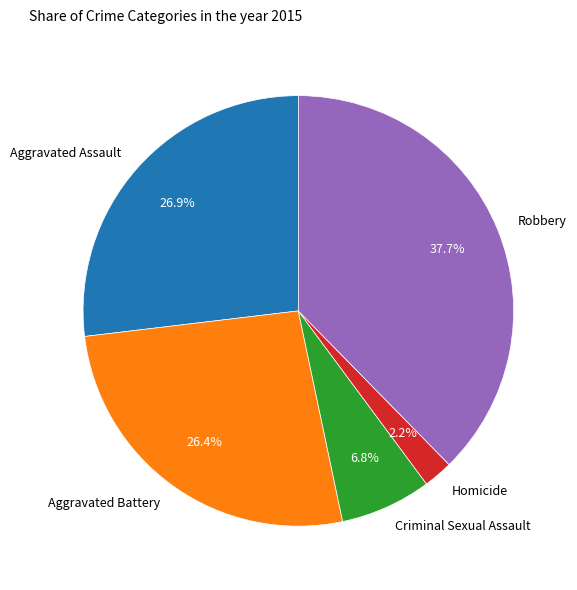

Which has a higher value, Aggravated Assault or Robbery?

Robbery